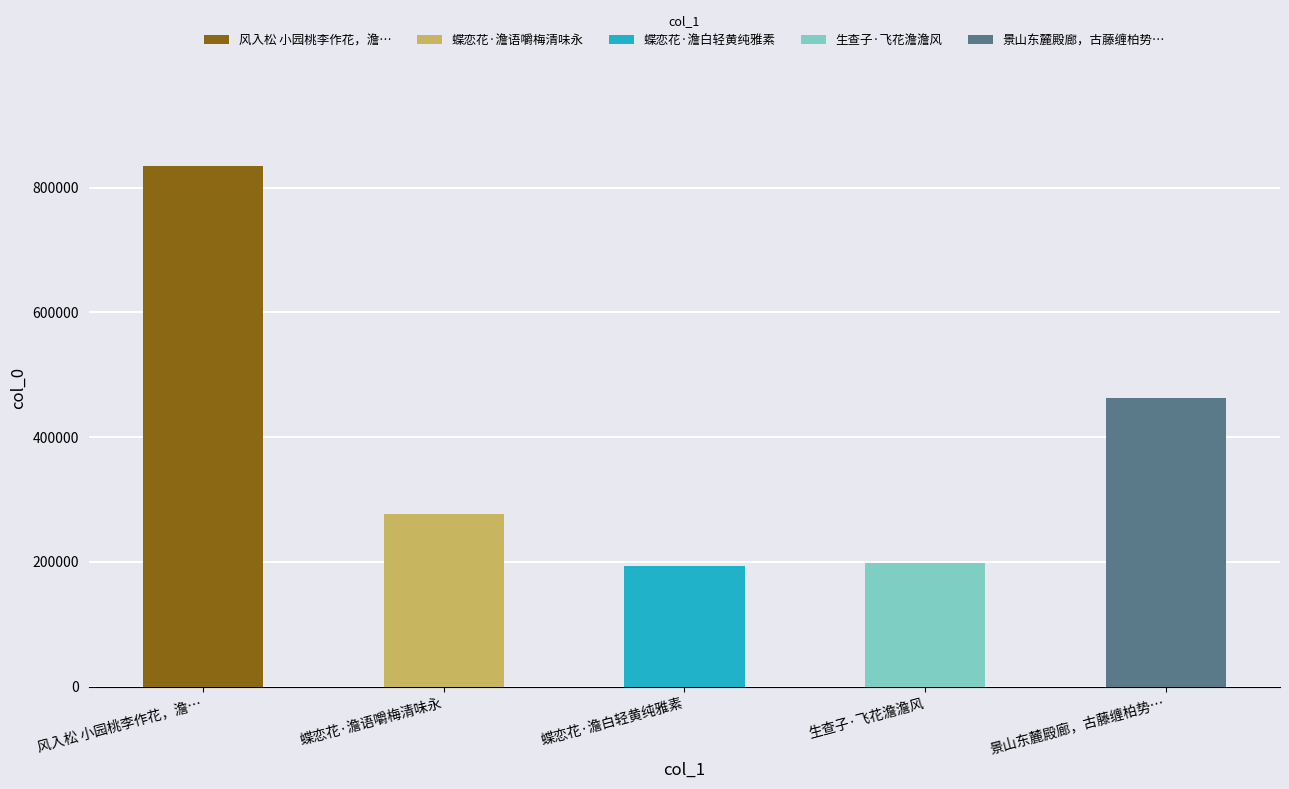

What is the label of the 4th bar from the left?

生查子·飞花澹澹风